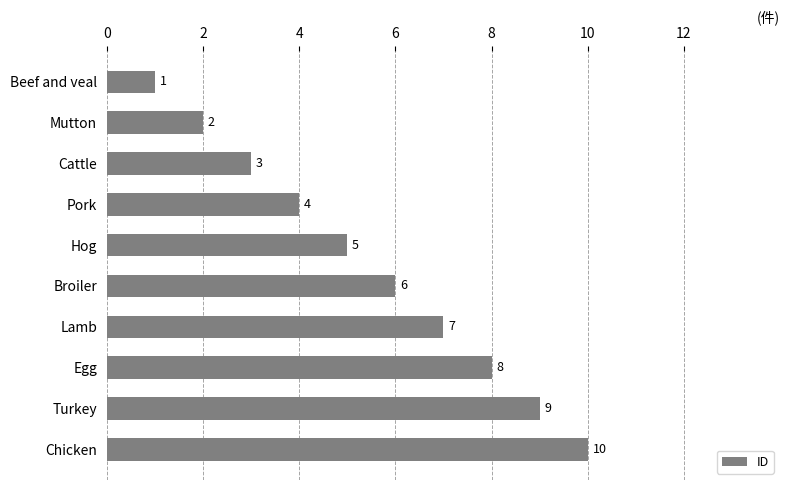

The chart shows a value of 10 at Broiler. True or false?

False